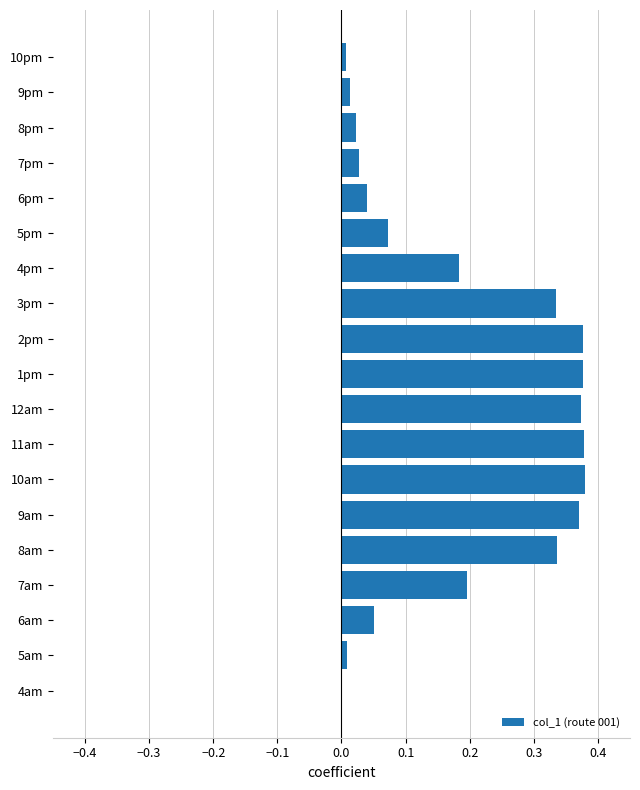

The chart shows a value of 0.0 at 6pm. True or false?

True